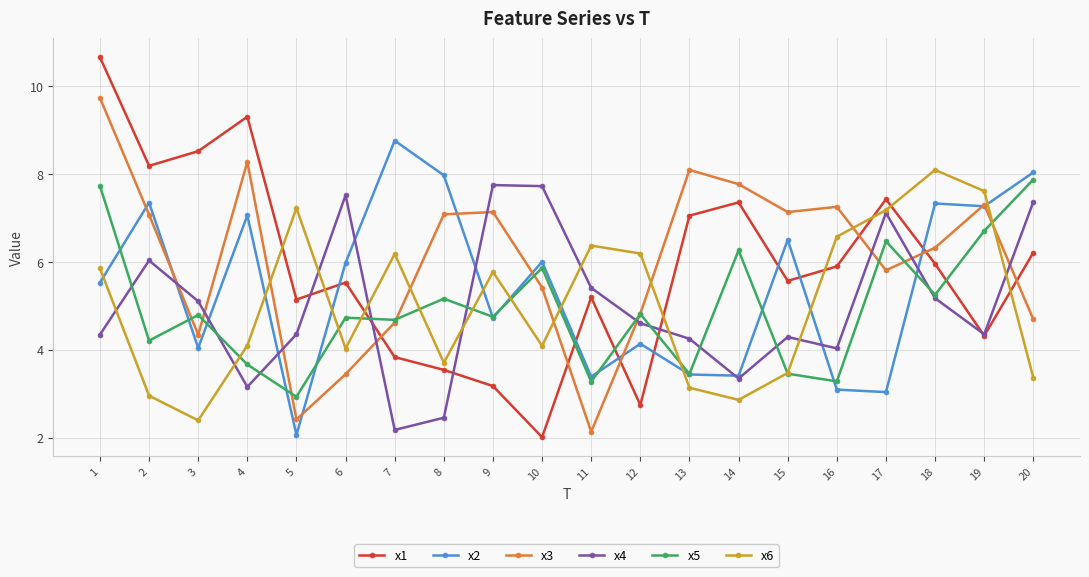

What is the average value of the x6 series?

5.1